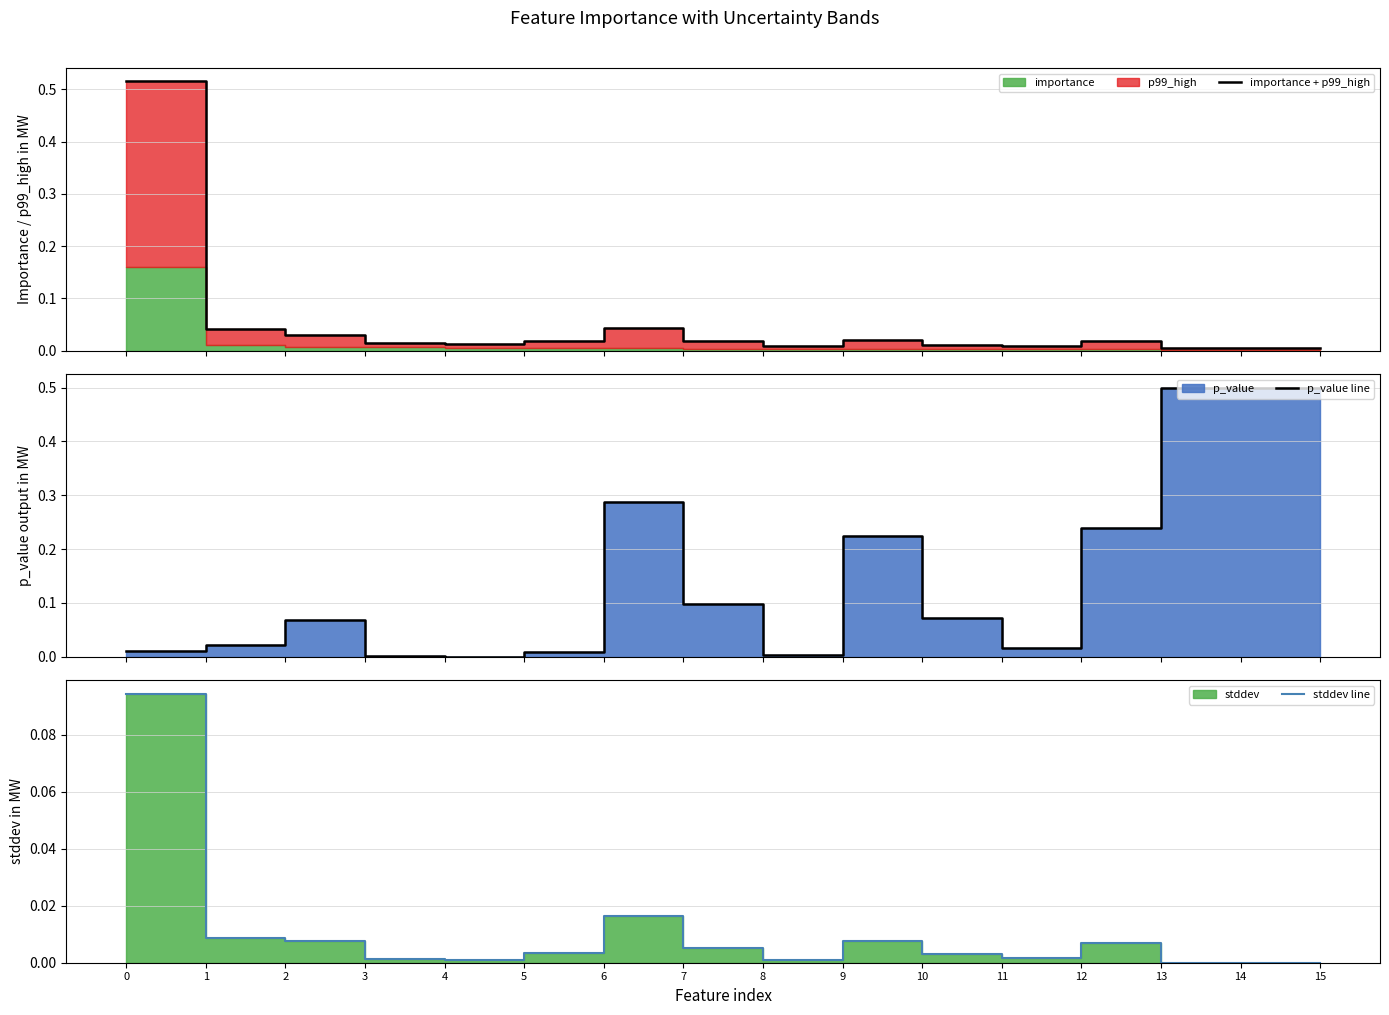

How many times do importance + p99_high and p_value line cross each other?

5